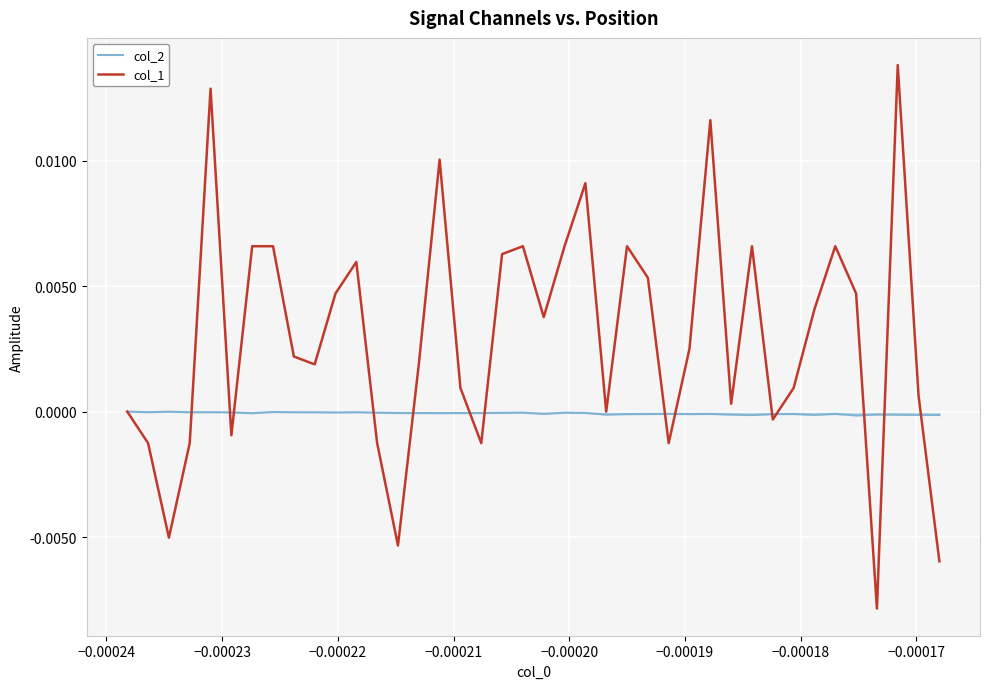

Which series has the largest range (max minus min)?

col_1